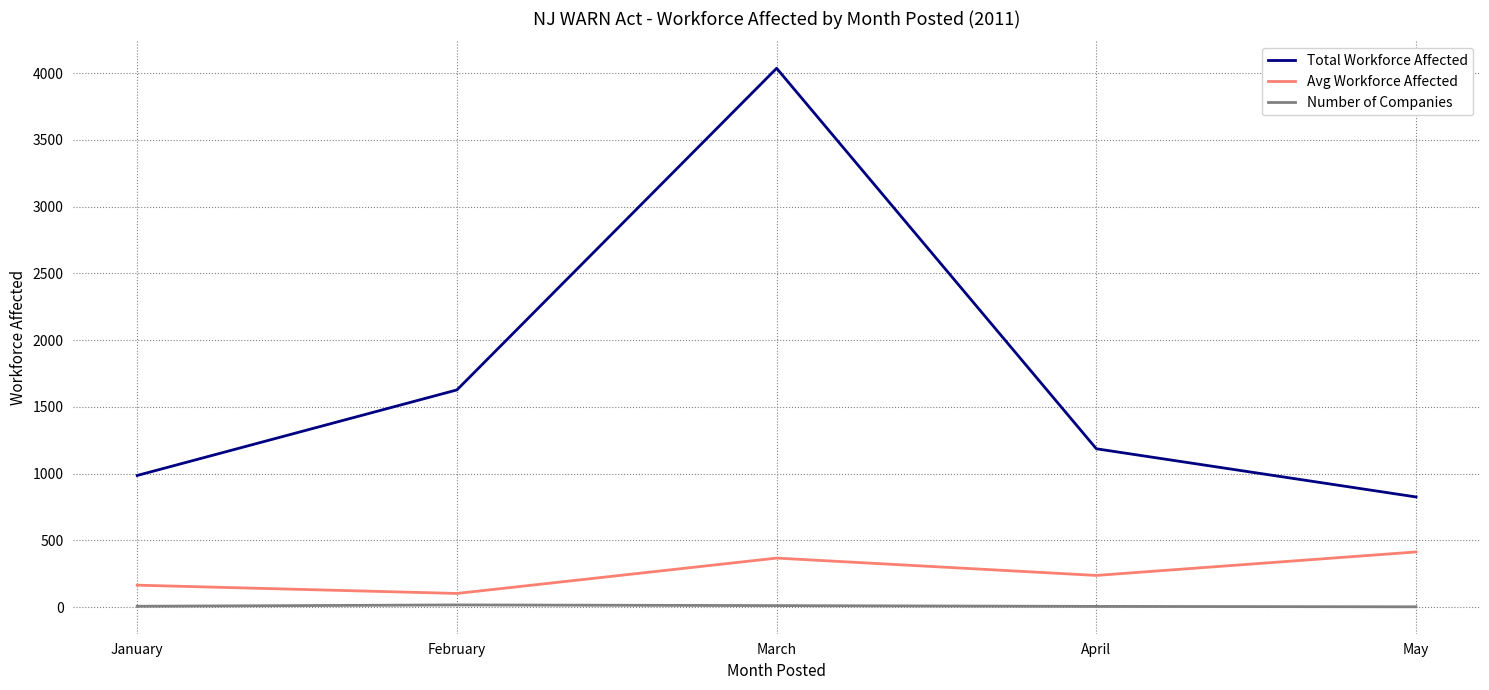

At how many categories does at least one series exceed 542?

5